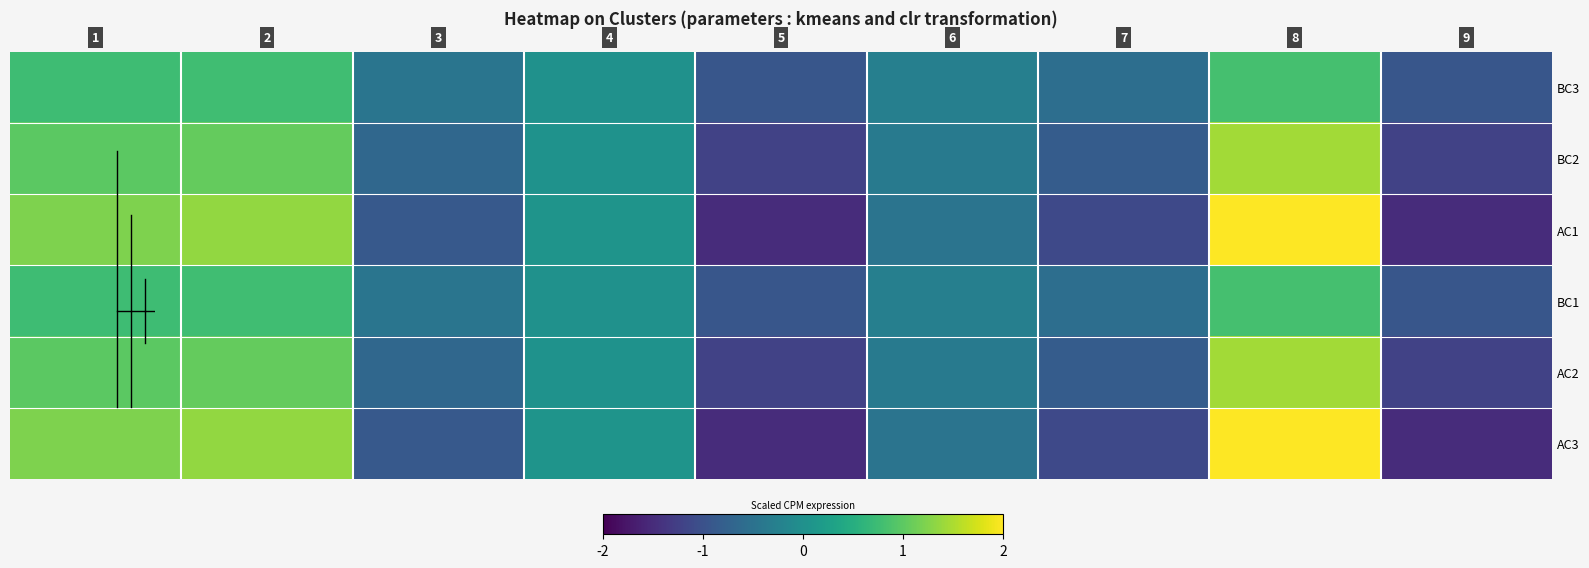

List the series in order of their peak value, lowest first.

BC3, BC1, BC2, AC2, AC1, AC3